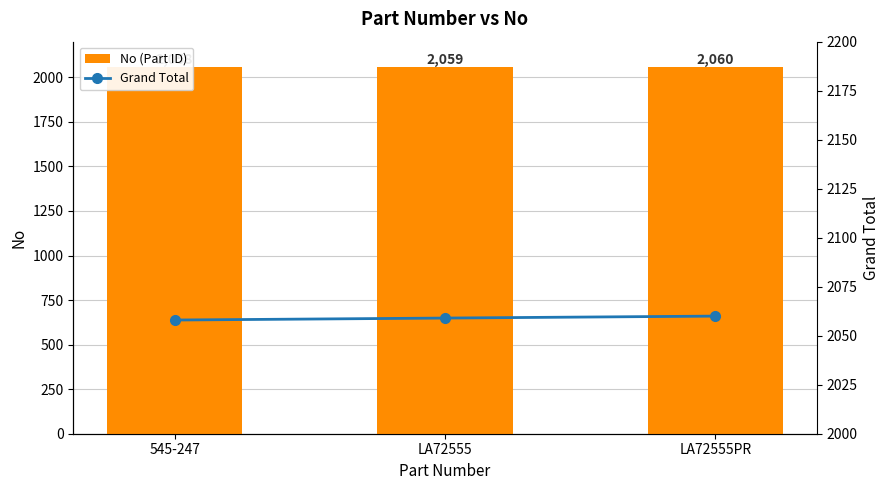

Which category has the lowest value across all series?

545-247